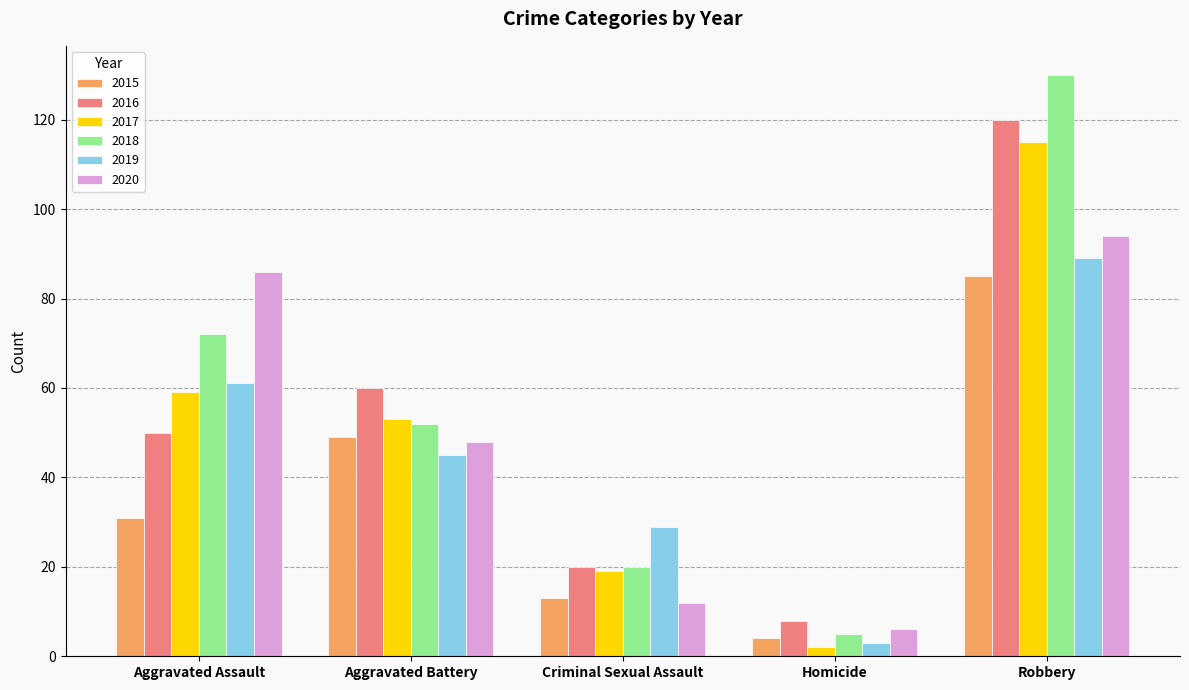

What is the approximate value of 2018 at Aggravated Battery?

52